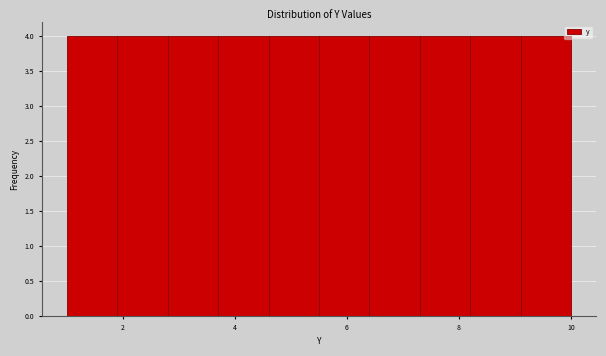

What is the height of the bar covering 1.9 to 2.8 on the x-axis? Neither the bar edges nor the heights are printed on the chart, so give them approximately, as read against the axes.

4